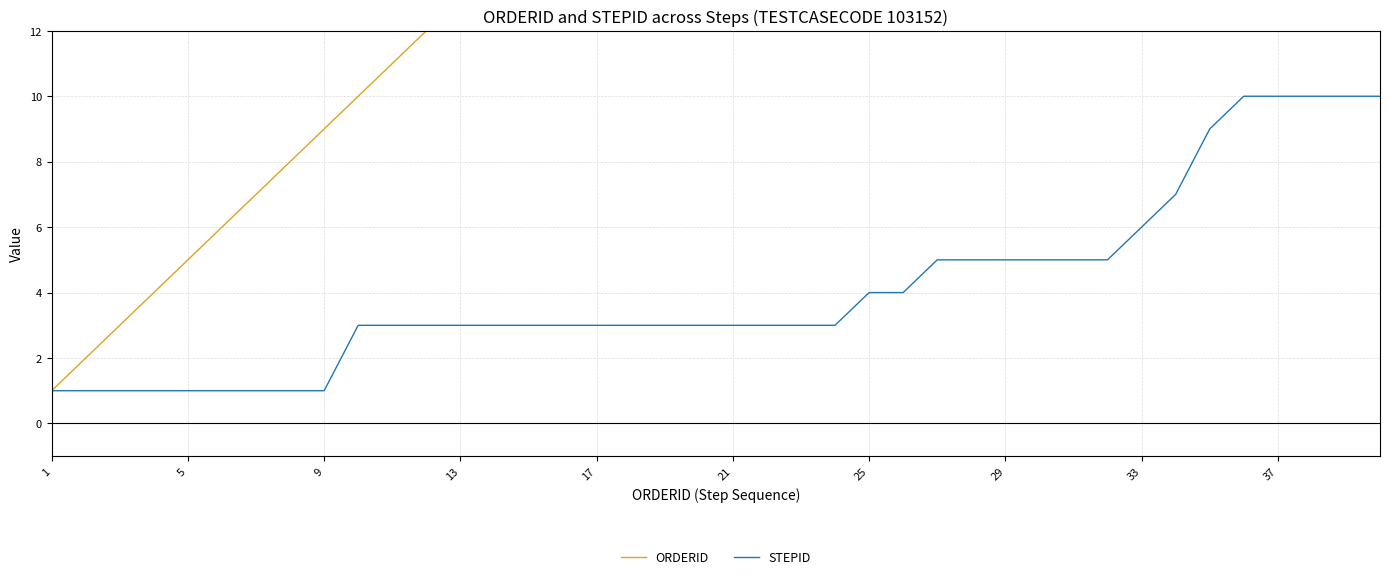

How many lines are shown in the chart?

2